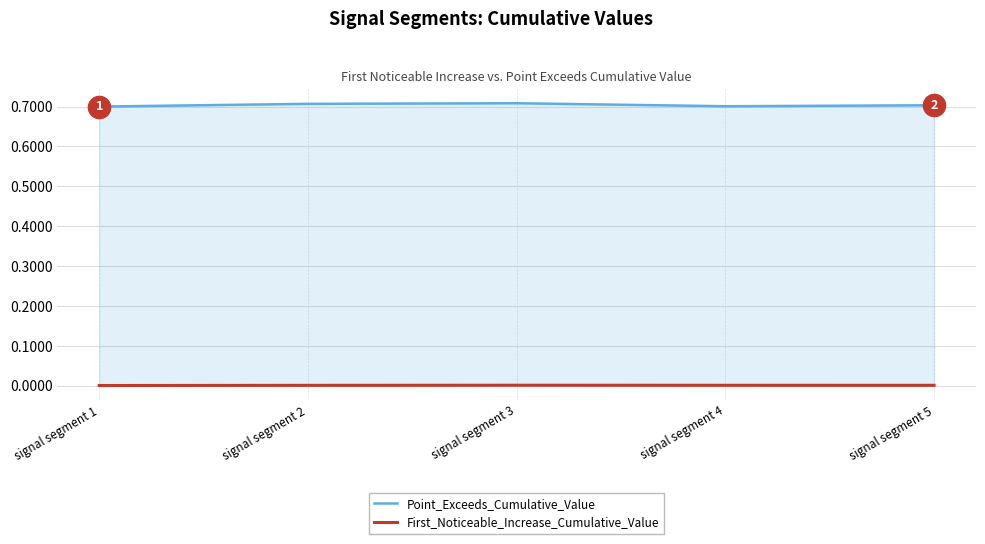

Rank the series by their average value, from lowest to highest.

First_Noticeable_Increase_Cumulative_Value, Point_Exceeds_Cumulative_Value